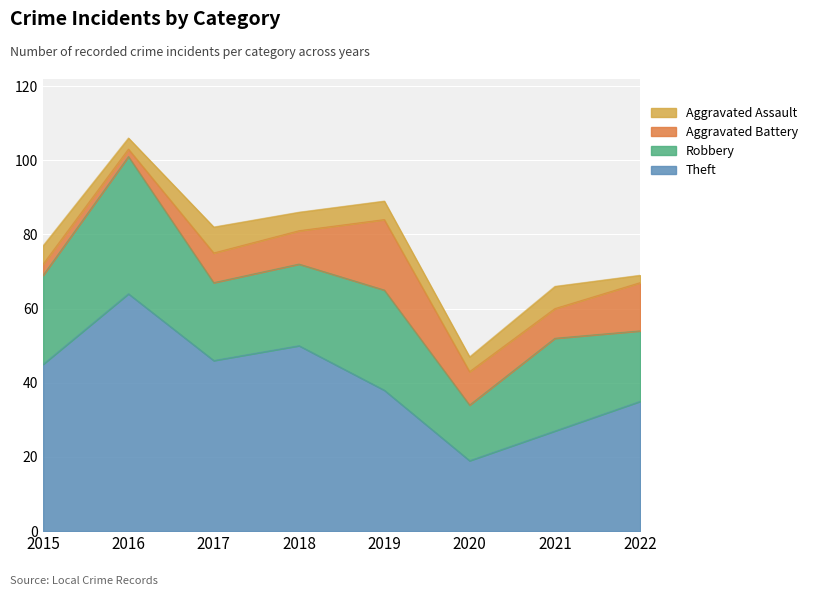

True or false: Theft has more than 1 points higher than both neighbors.

True